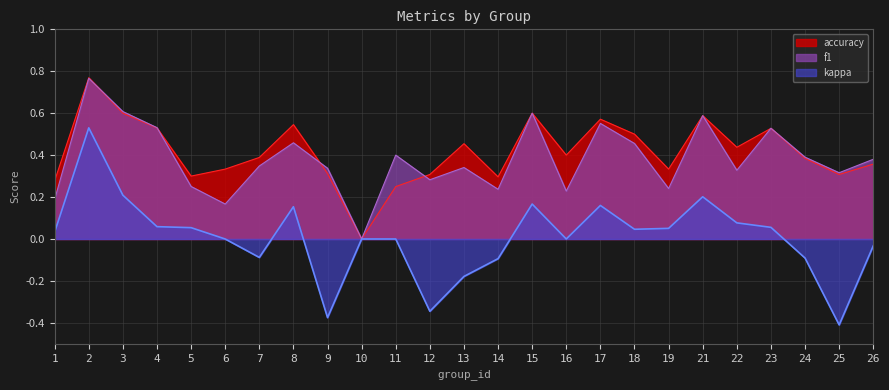

Which category has the lowest value across all series?

25